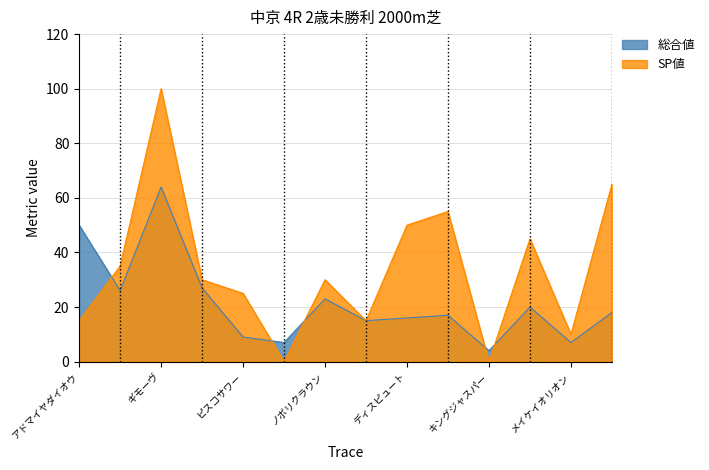

List the labels in order of SP値 value, largest first.

ギモーヴ, コスモライフワーク, シャーマナイト, ディスピュート, クレッシェレ, ヴァンキッシュラン, ヨカグラ, ノボリクラウン, ピスコサワー, アドマイヤダイオウ, エーティーサンダー, メイケイオリオン, メイショウカクオビ, キングジャスパー